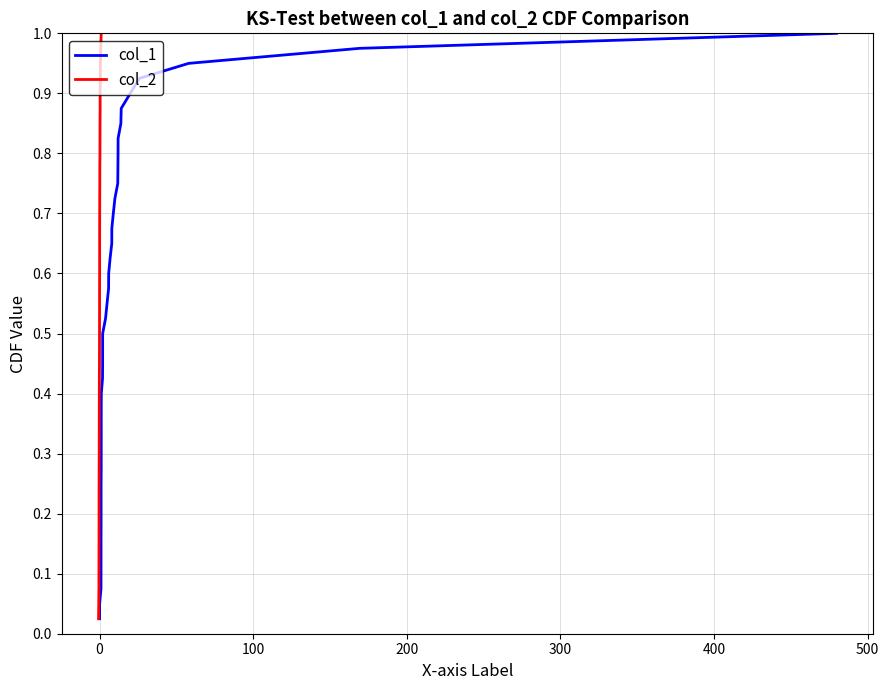

True or false: col_2 and col_1 intersect in this chart.

False